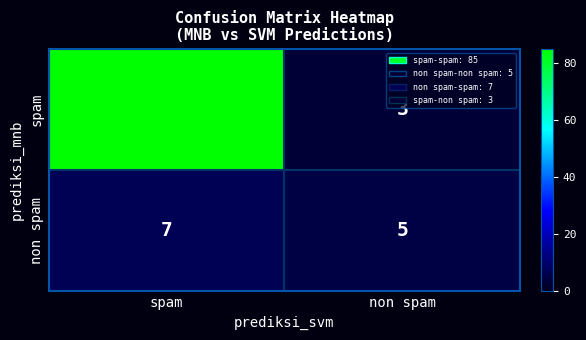

Is the value of spam at non spam greater than the value of non spam at non spam?

No